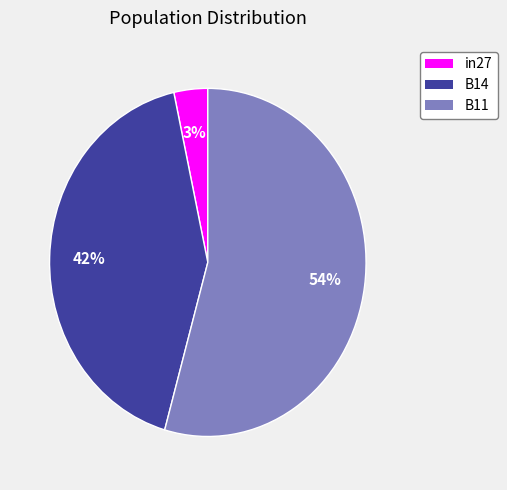

Which has a higher value, B11 or B14?

B11